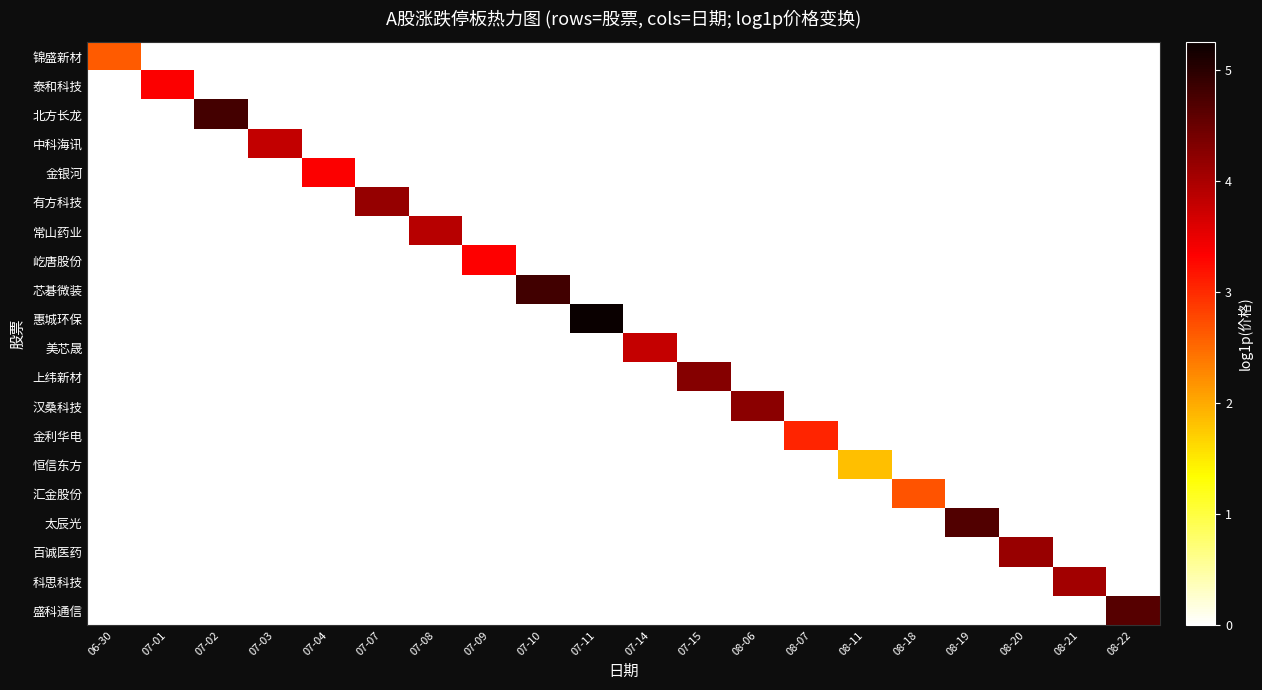

What is the total value across all series at 08-11?

1.8